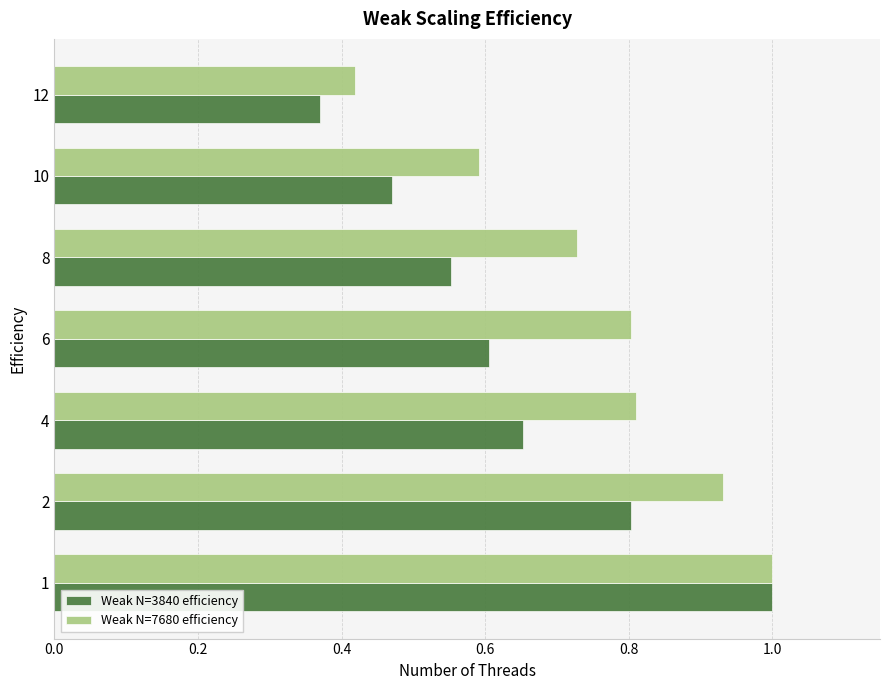

What is the average value of the Weak N=7680 efficiency series?

0.8